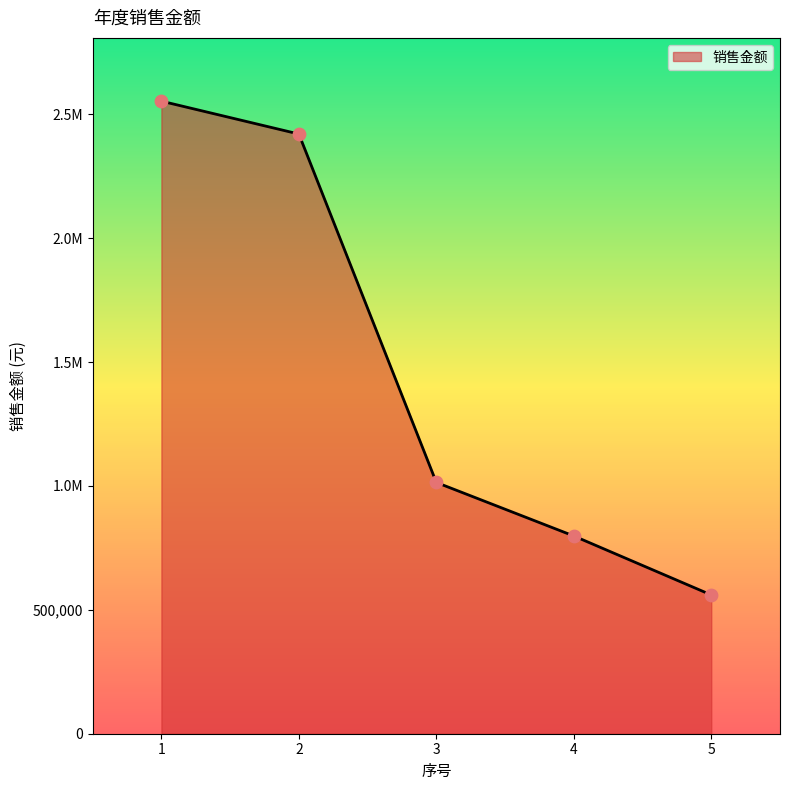

Which has a higher value, 4 or 5?

4